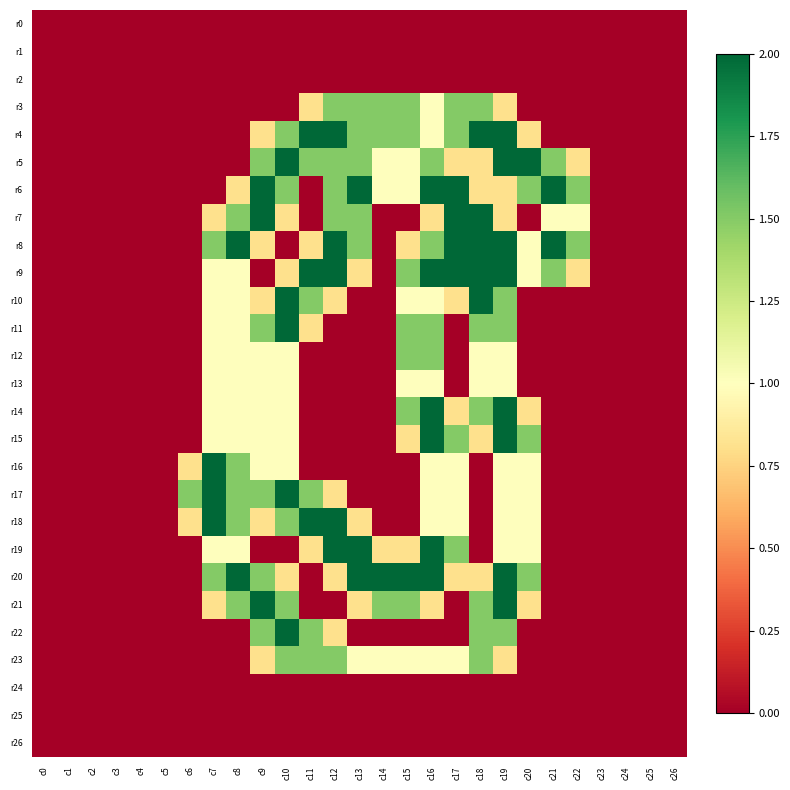

Rank the series by their maximum value, from lowest to highest.

r0, r1, r2, r24, r25, r26, r13, r3, r12, r23, r4, r5, r6, r7, r8, r9, r10, r11, r14, r15, r16, r17, r18, r19, r20, r21, r22